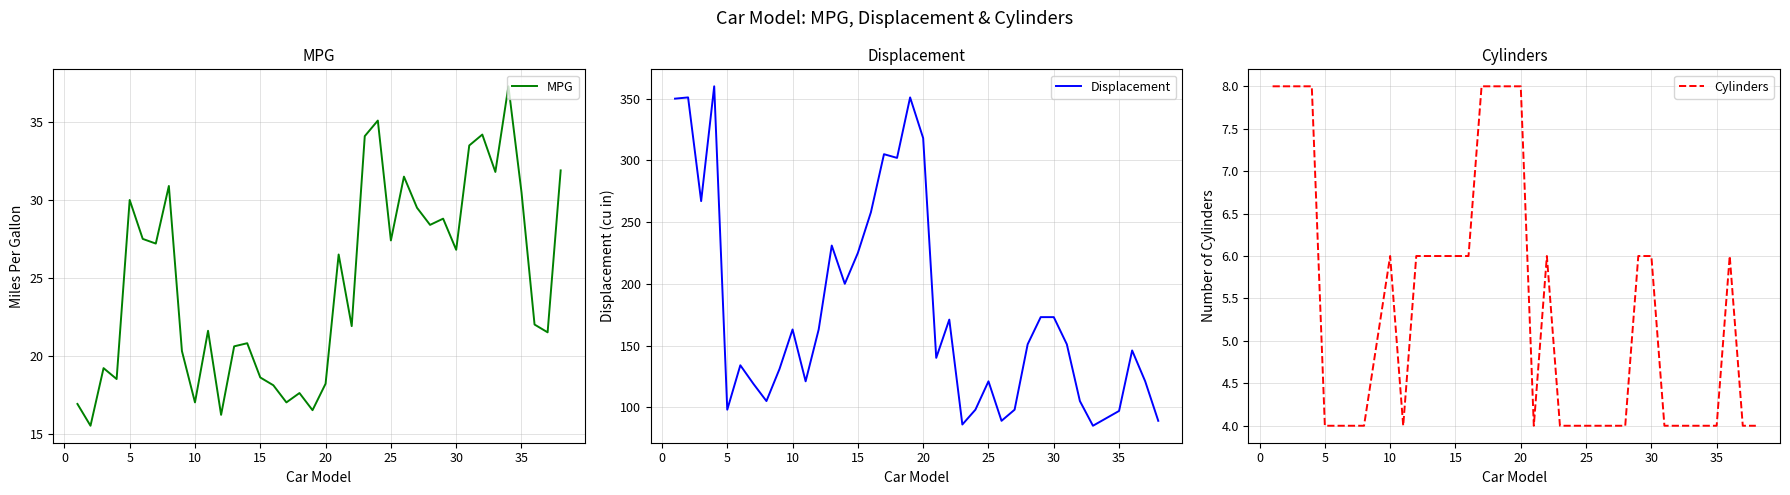

True or false: Displacement and Cylinders cross at least once.

False